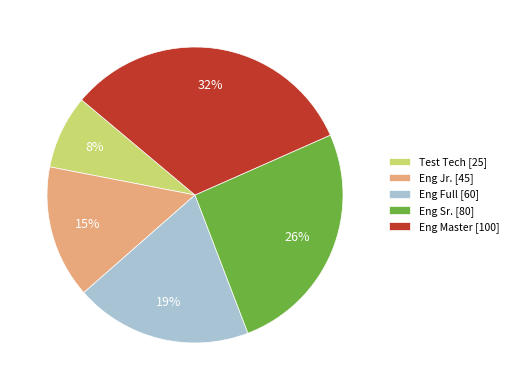

Combined, do Eng Master and Test Tech account for over 50%?

No